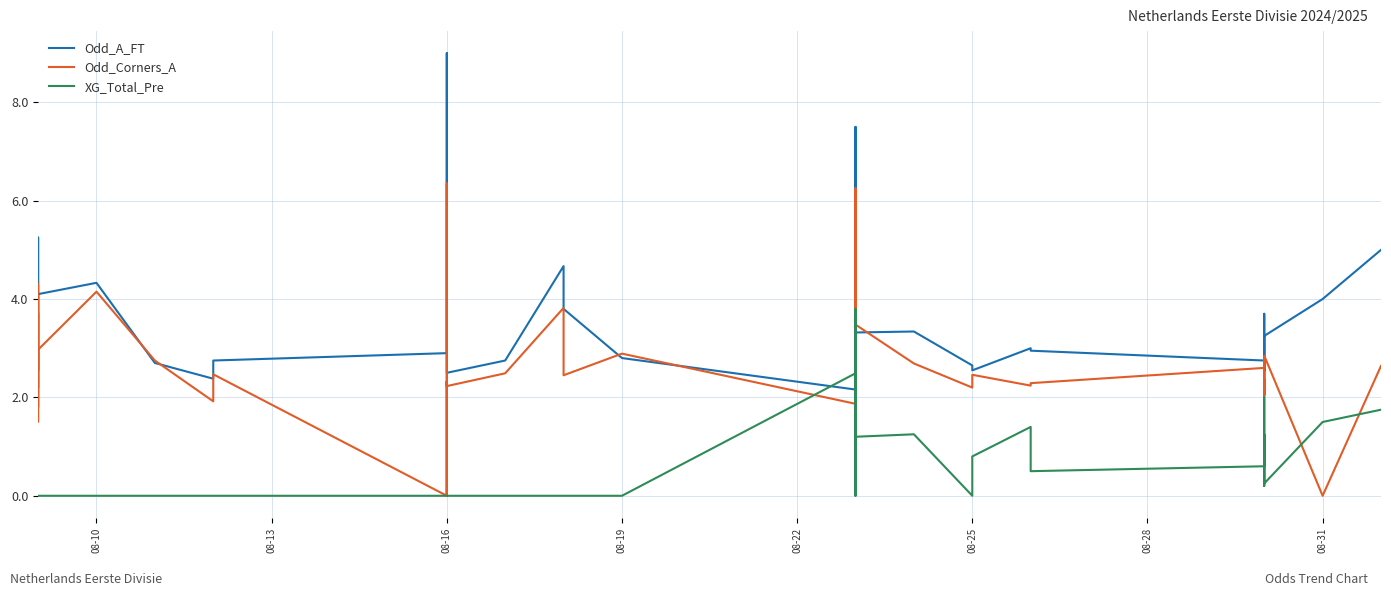

Rank the series by their average value, from highest to lowest.

Odd_A_FT, Odd_Corners_A, XG_Total_Pre